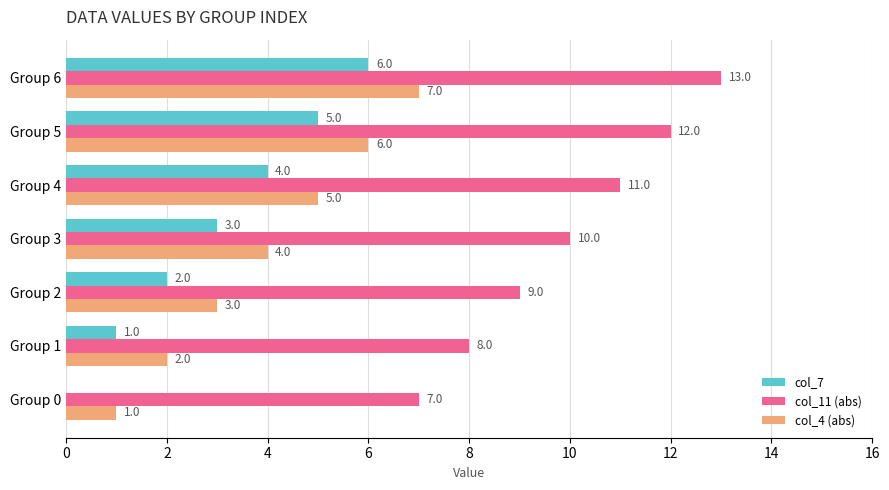

What is the sum of all col_11 (abs) values?

70